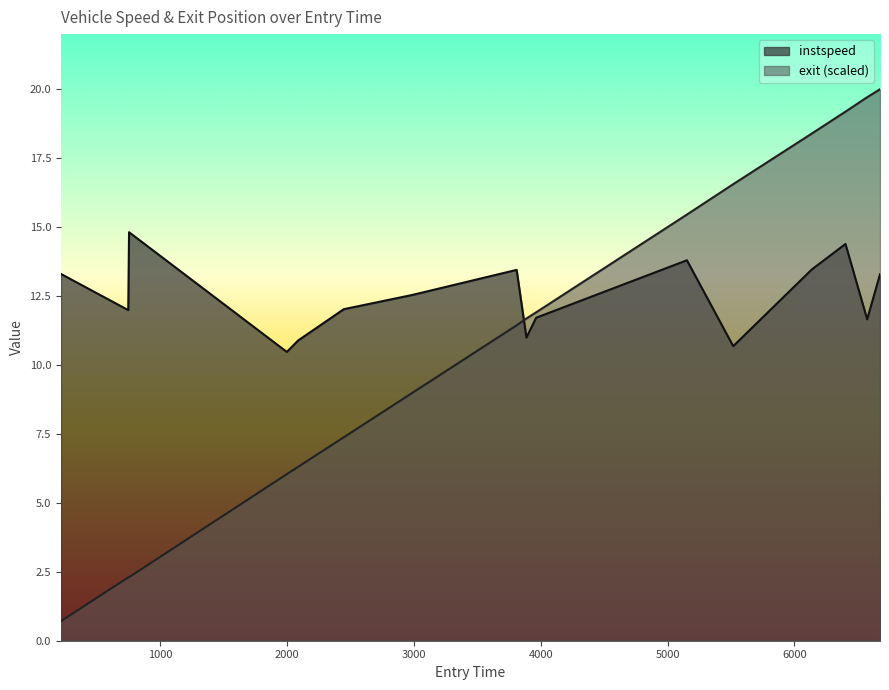

What is the difference between the instspeed values at 747.6066324530187 and 5517.456382171744?

1.3